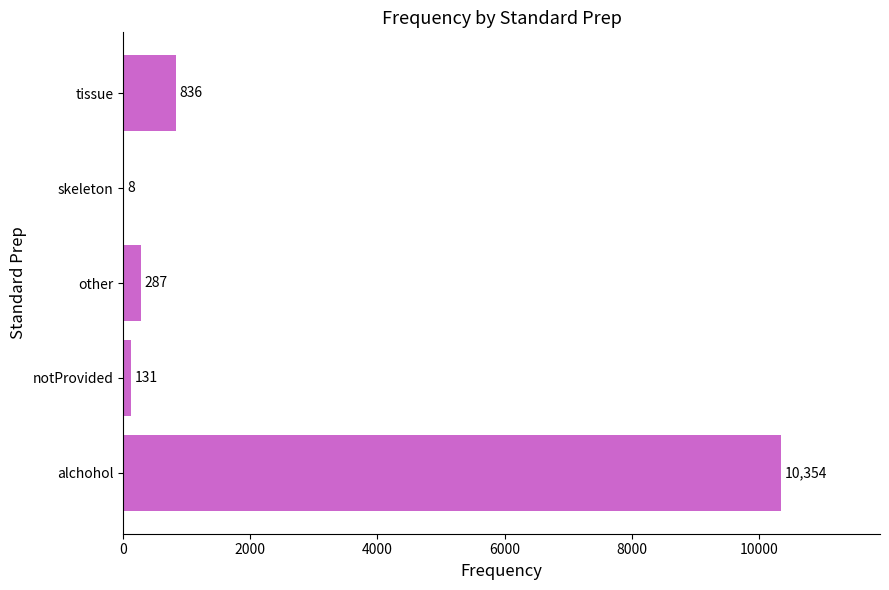

Reading bottom to top, list all the values displayed in this chart.

alchohol=10354	notProvided=131	other=287	skeleton=8	tissue=836